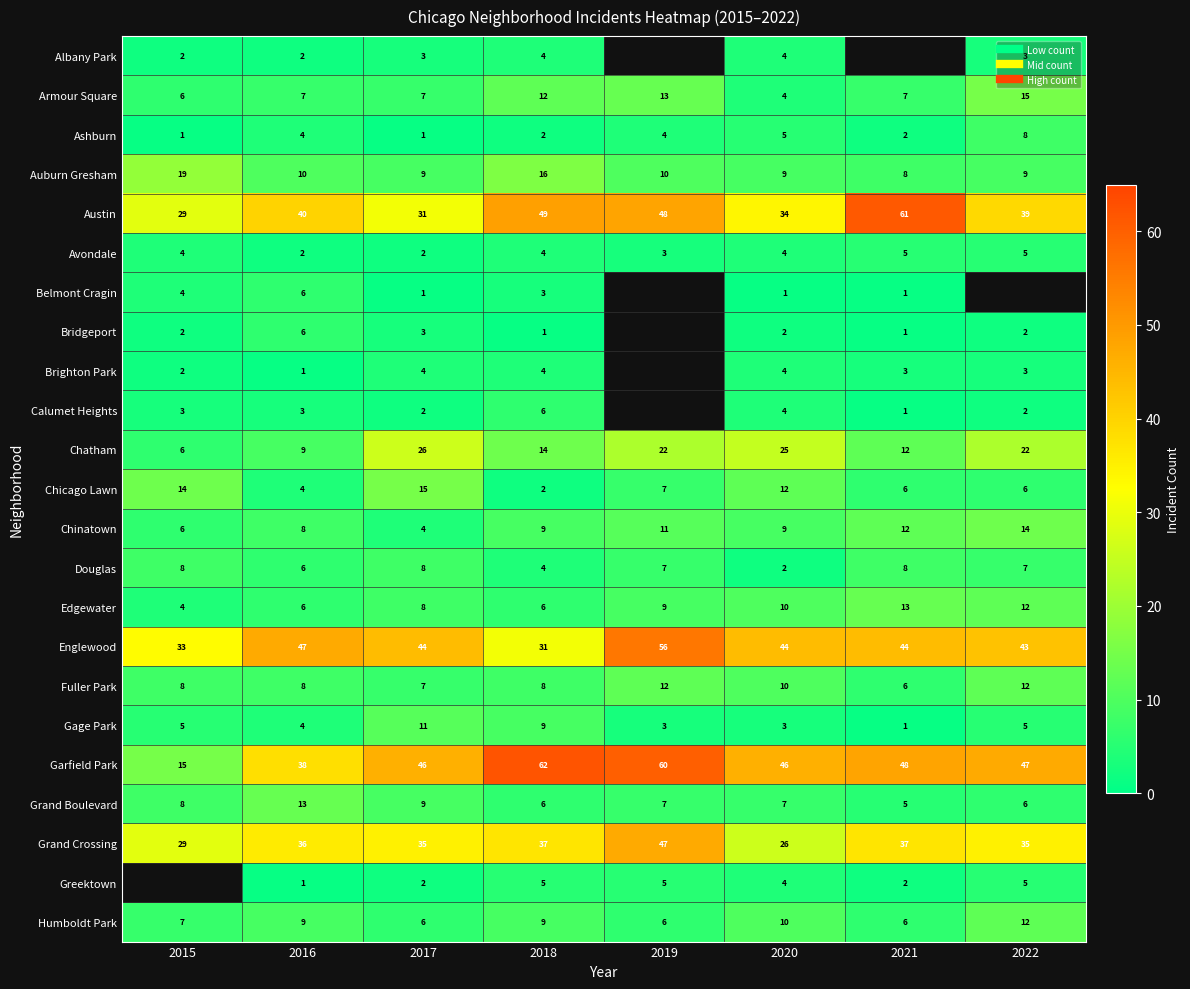

Rank the series at 2016 from highest to lowest value.

Englewood, Austin, Garfield Park, Grand Crossing, Grand Boulevard, Auburn Gresham, Chatham, Humboldt Park, Chinatown, Fuller Park, Armour Square, Belmont Cragin, Bridgeport, Douglas, Edgewater, Ashburn, Chicago Lawn, Gage Park, Calumet Heights, Albany Park, Avondale, Brighton Park, Greektown